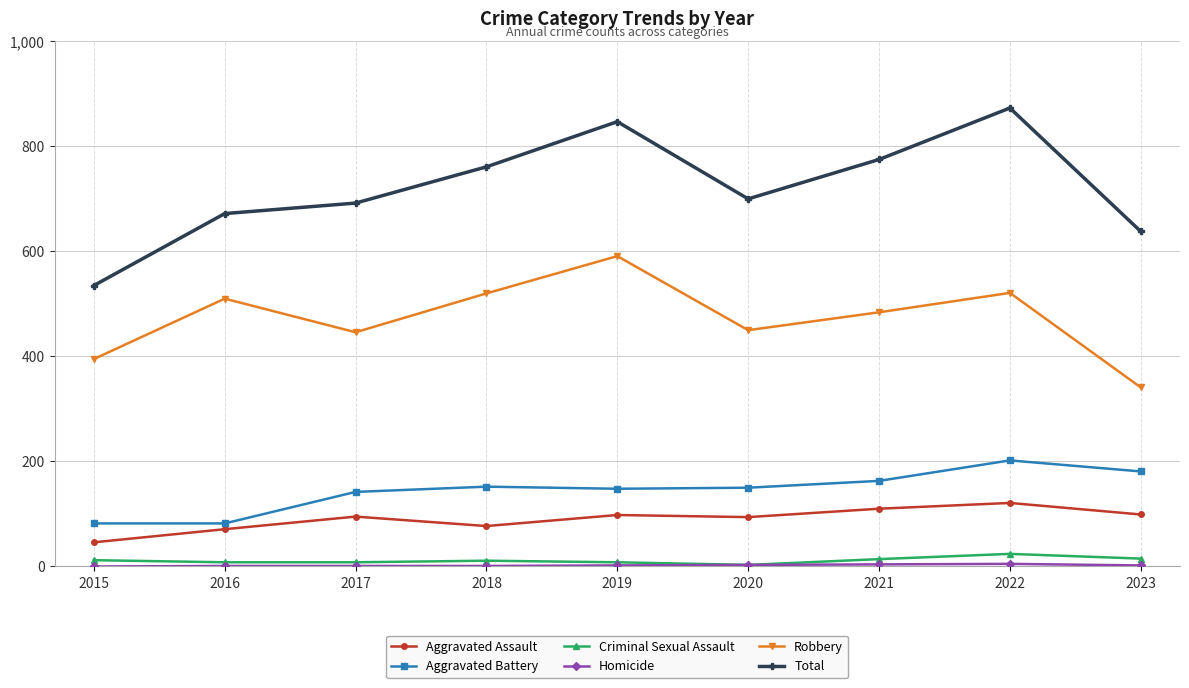

Is it true that Aggravated Assault equals 110 at 2021?

True